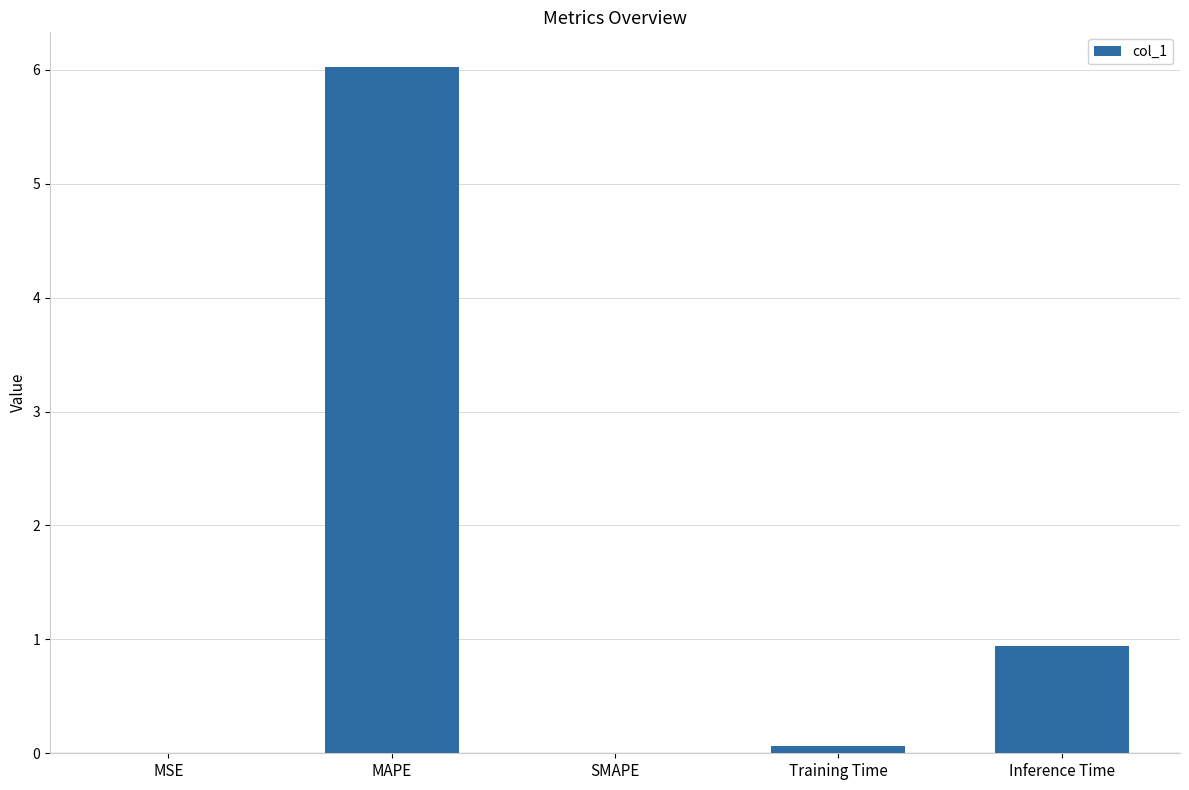

Where is the data nearest to the value 3?

Inference Time